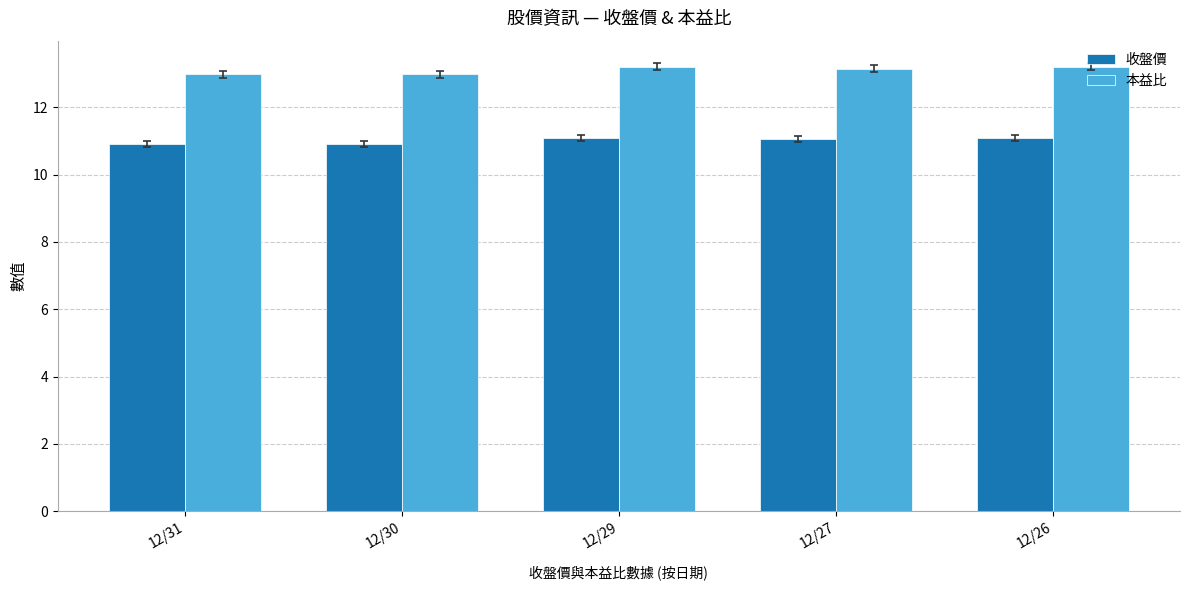

Reading left to right, what are all the values shown in this chart?

收盤價: 12/31=10.9	12/30=10.9	12/29=11.1	12/27=11.1	12/26=11.1
本益比: 12/31=13.0	12/30=13.0	12/29=13.2	12/27=13.2	12/26=13.2